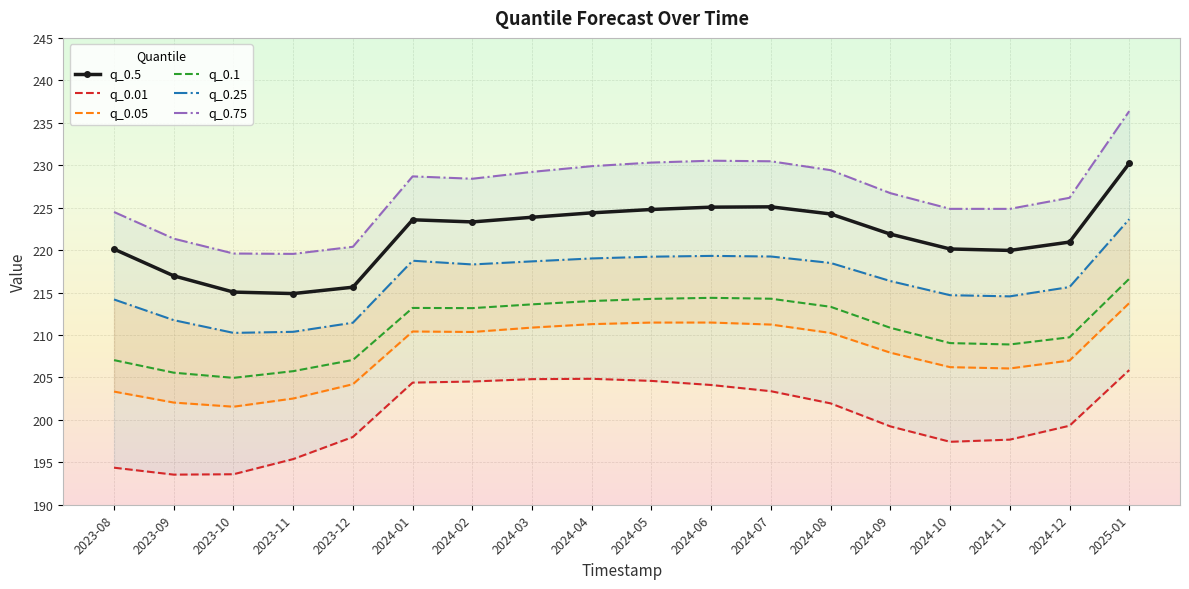

What is the difference between the q_0.25 values at 2024-11 and 2025-01?

9.1